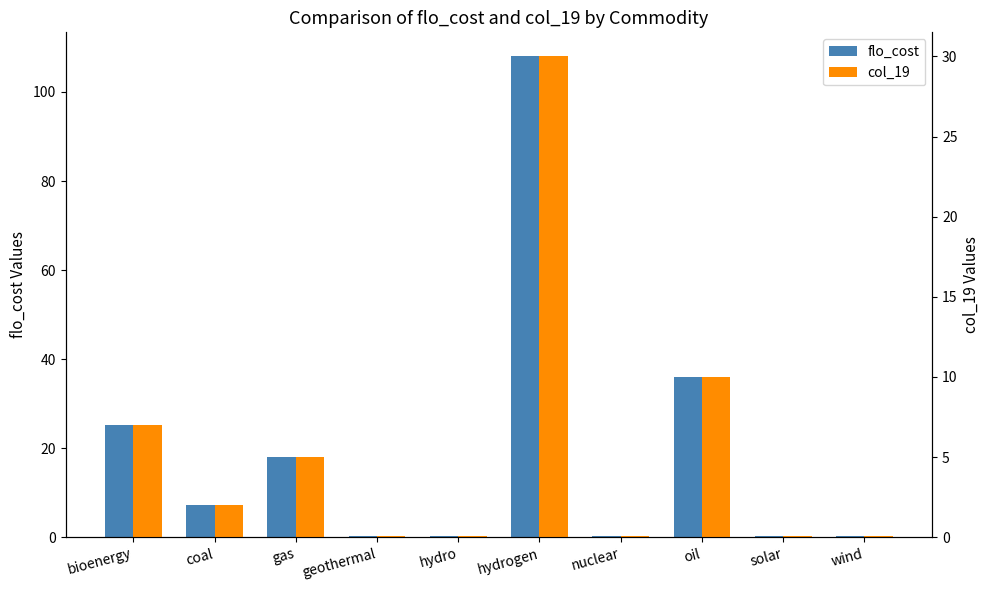

What position from the left is coal?

2